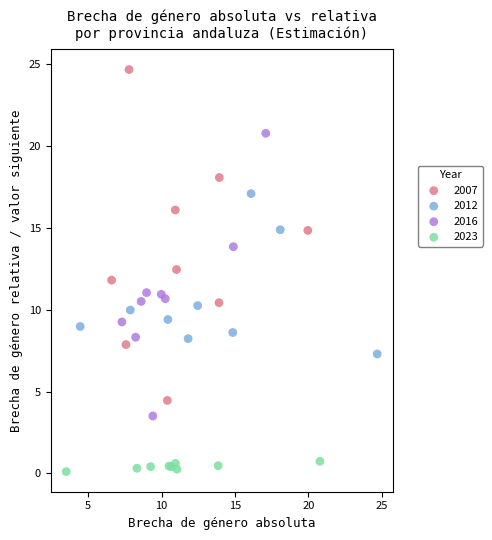

Which series reaches the minimum Y coordinate?

2023